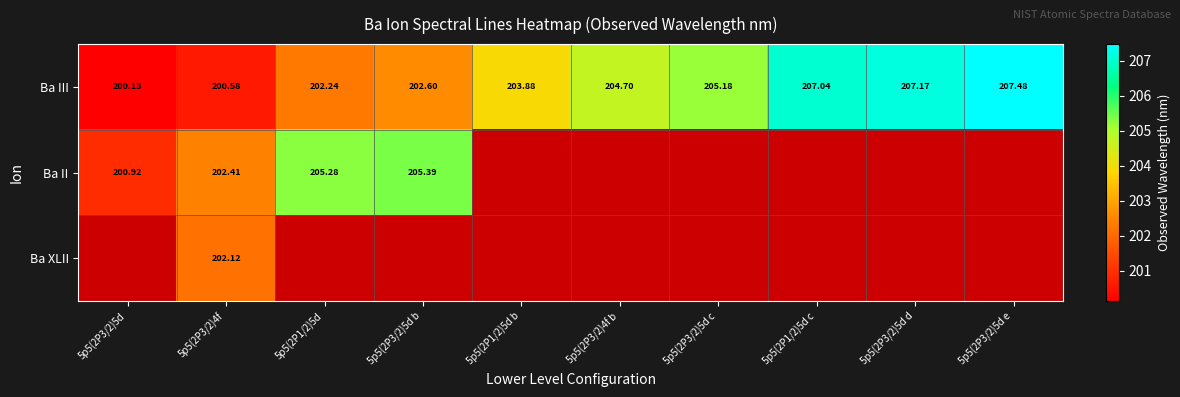

True or false: Ba III has a value of 285.6 at 5p5(2P3/2)4f.

False